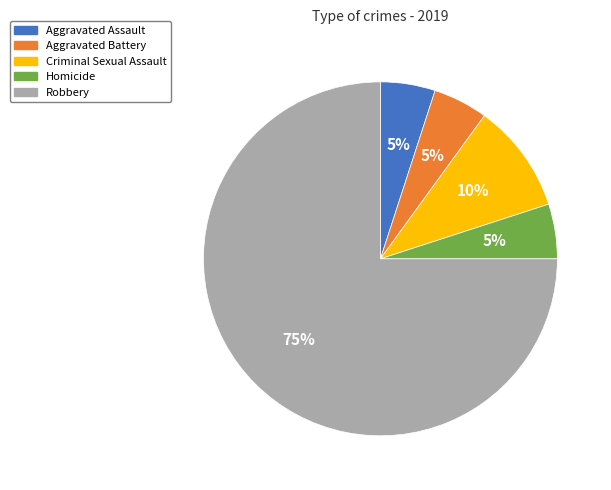

Is it true that Criminal Sexual Assault is 10% of the pie?

True